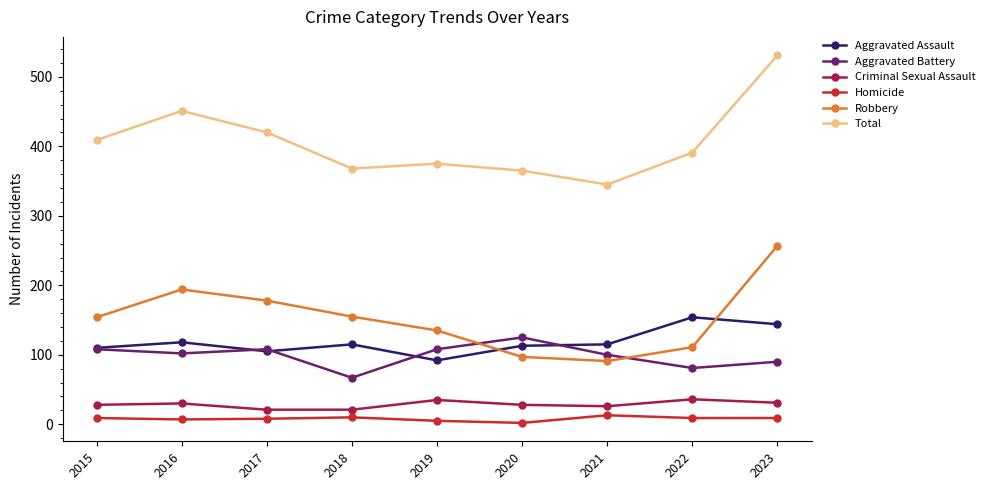

The Aggravated Assault series shows 64 at 2018. True or false?

False